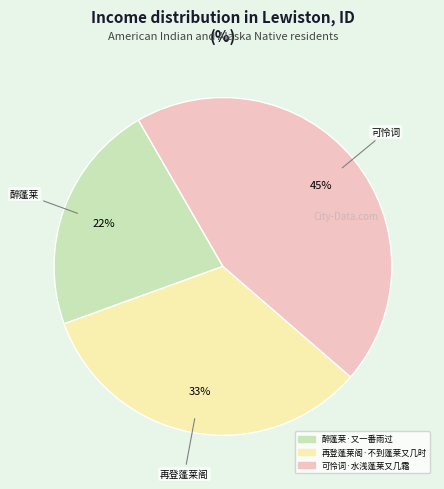

To the nearest percent, what portion does 醉蓬莱·又一番雨过 represent?

22%